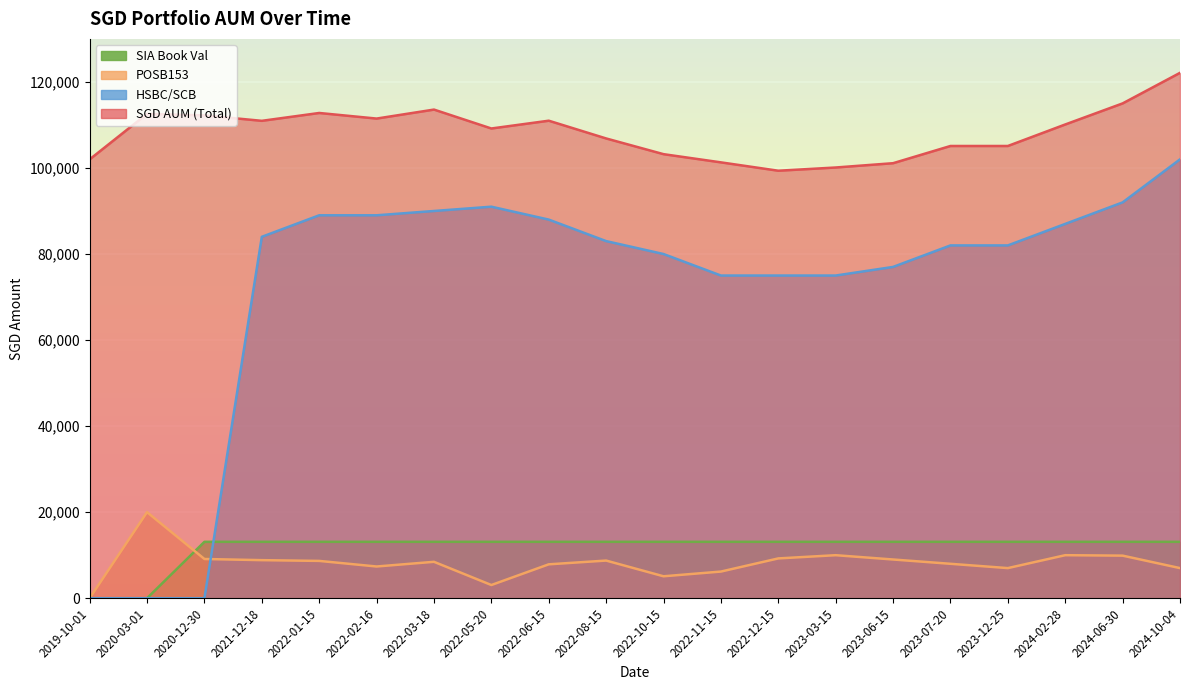

What position from the left is 2022-06-15?

9